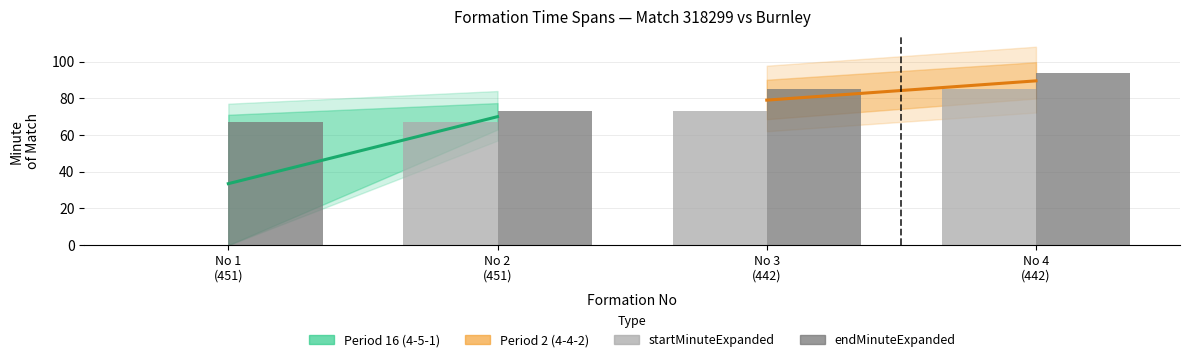

Reading left to right, list all the values displayed in this chart.

startMinuteExpanded: 0	67	73	85
endMinuteExpanded: 67	73	85	94